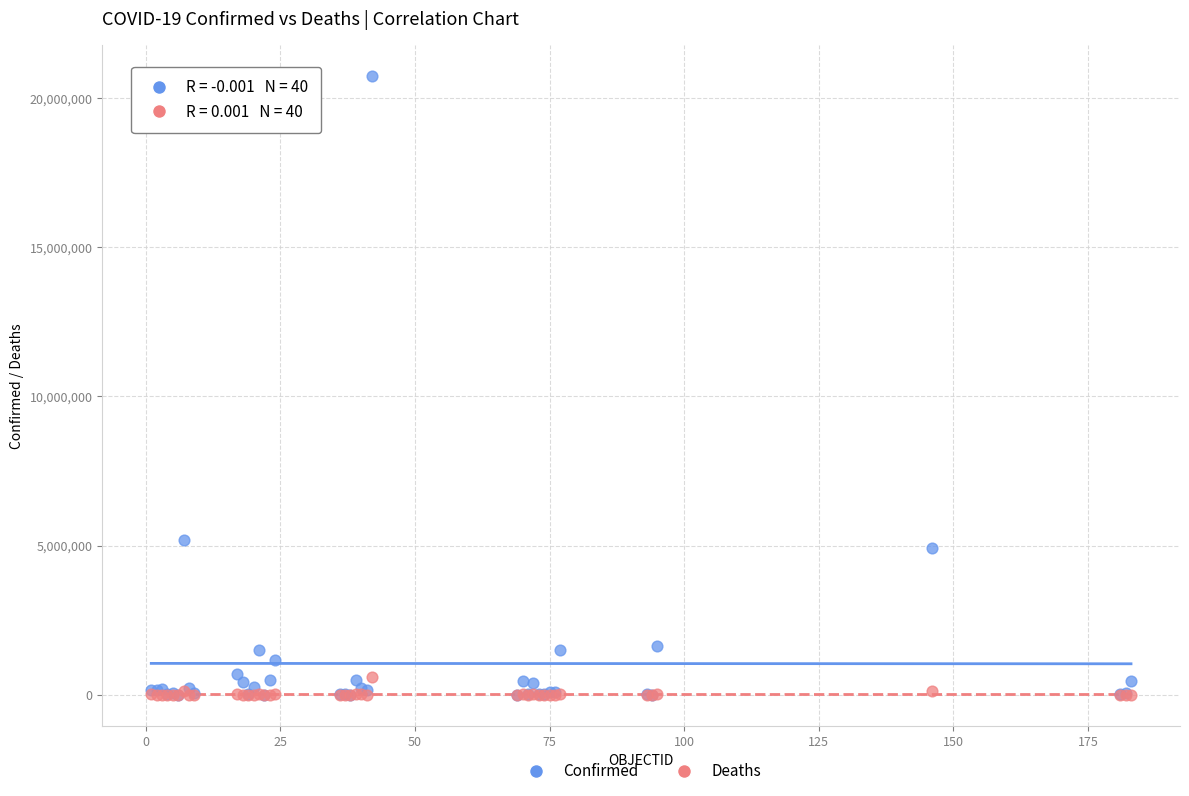

Across all series, what Y value is closest to 10364304?

5171458